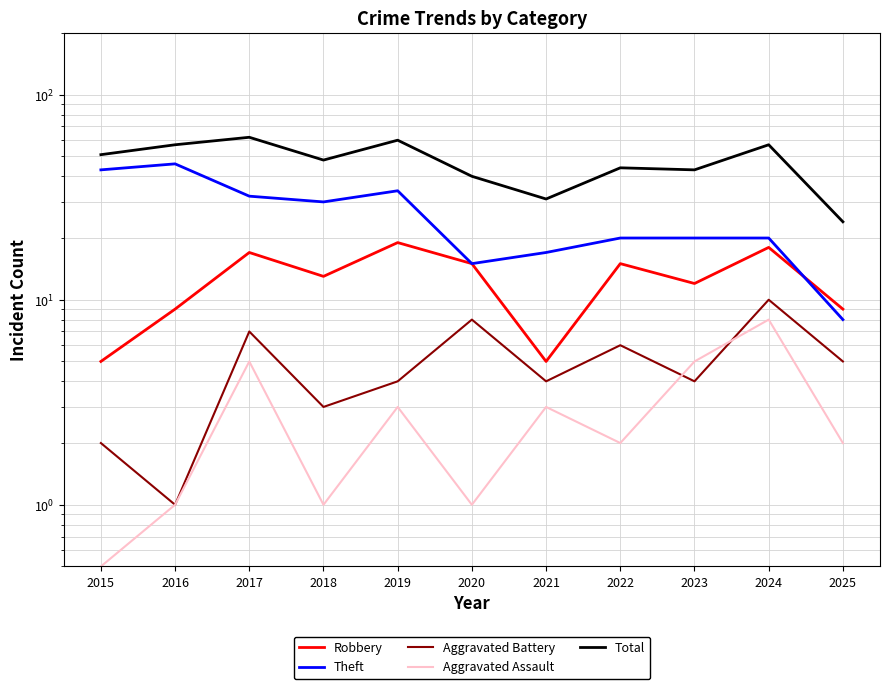

What is the value of the Aggravated Battery point at the 1st from the left?

2.0